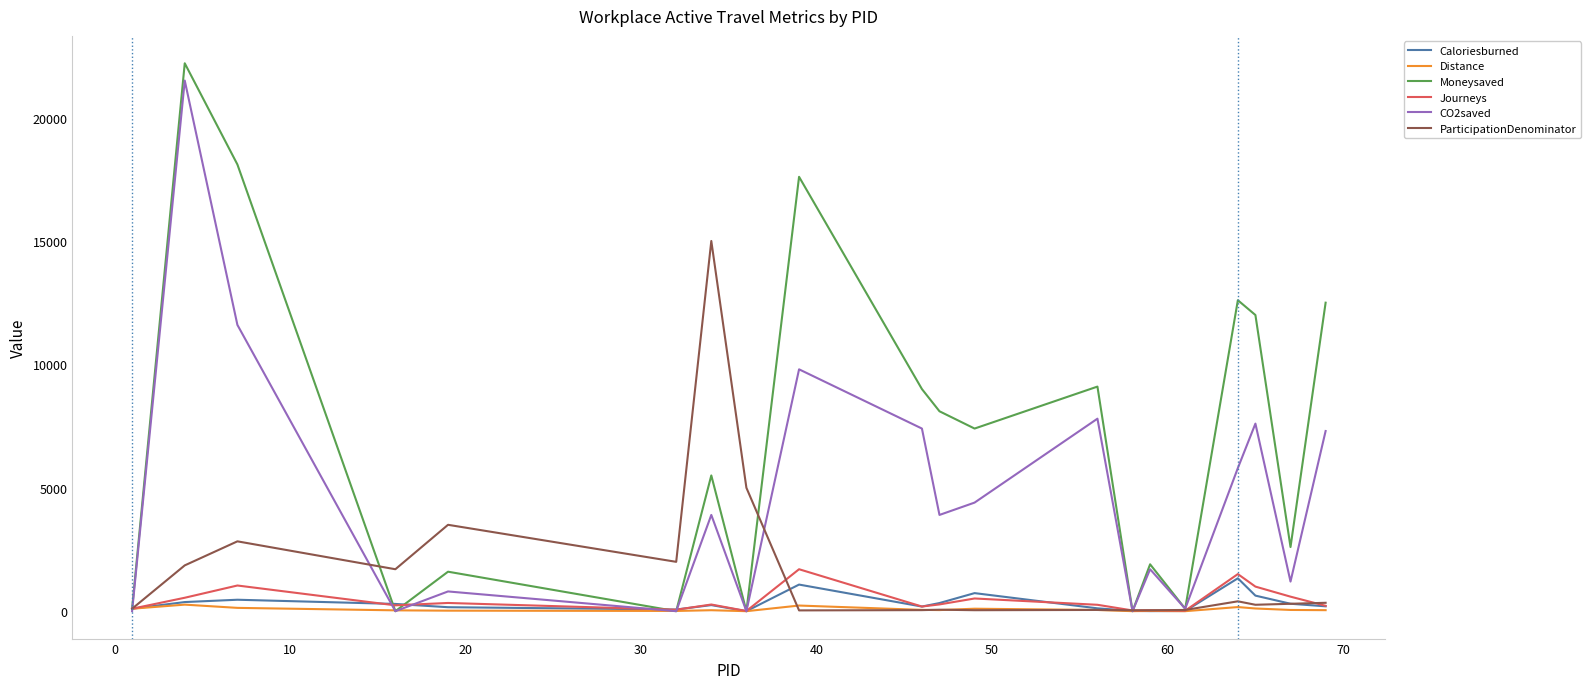

Which series has the largest total across all categories?

Moneysaved